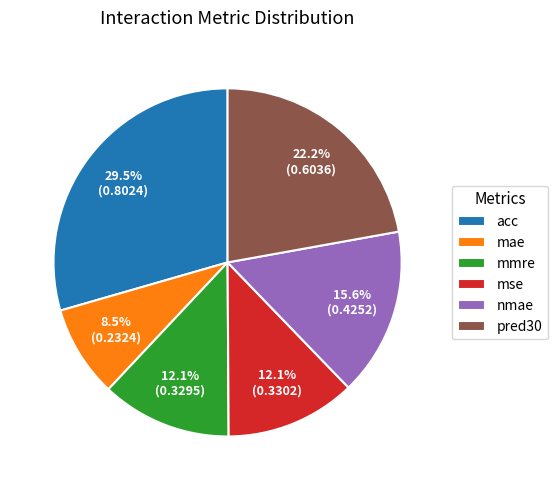

Does mae represent more than half of the total?

No